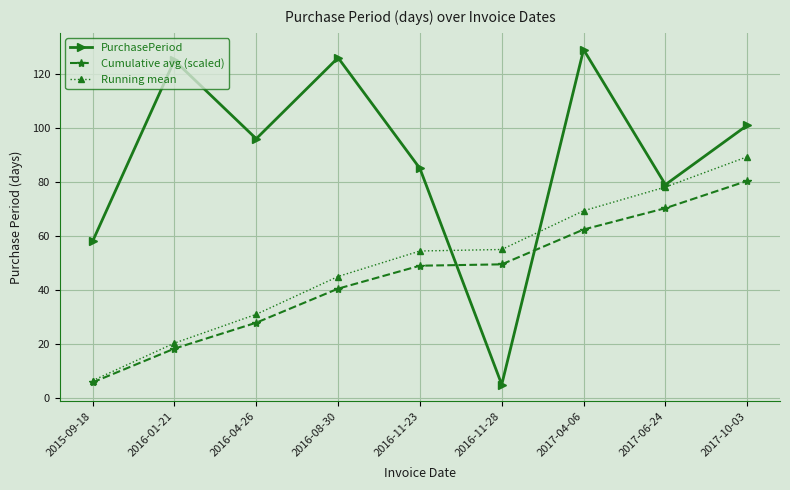

True or false: Cumulative avg (scaled) has more than 1 points higher than both neighbors.

False